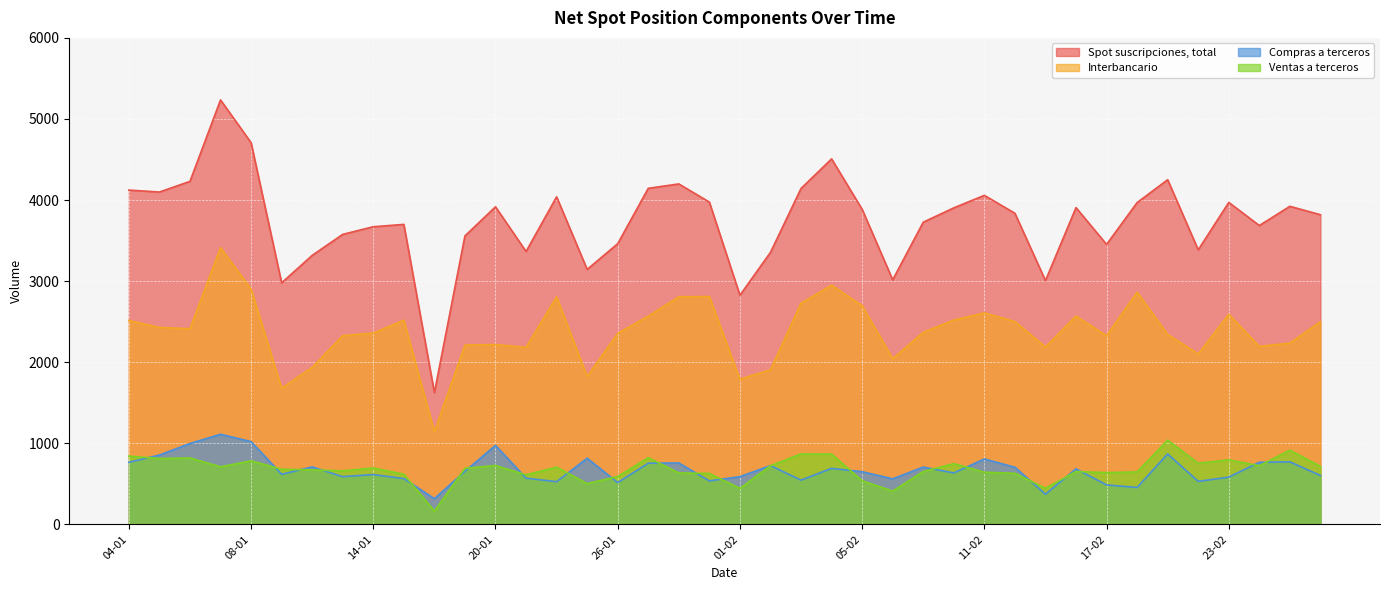

List the labels in order of Ventas a terceros value, largest first.

19-02, 25-02, 03-02, 04-02, 04-01, 27-01, 06-01, 05-01, 23-02, 08-01, 22-02, 10-02, 20-01, 24-02, 02-02, 26-02, 07-01, 22-01, 14-01, 19-01, 11-01, 12-01, 13-01, 09-02, 16-02, 18-02, 11-02, 17-02, 28-01, 12-02, 29-01, 15-01, 21-01, 26-01, 05-02, 25-01, 15-02, 01-02, 08-02, 18-01